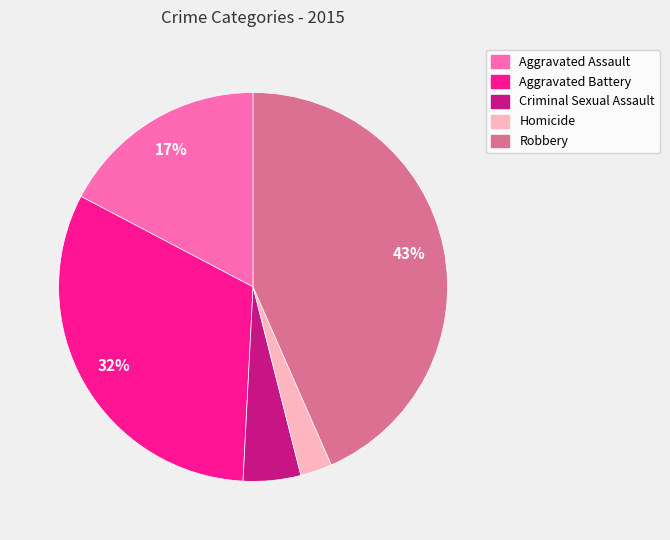

What is the smallest slice in the pie chart?

Homicide